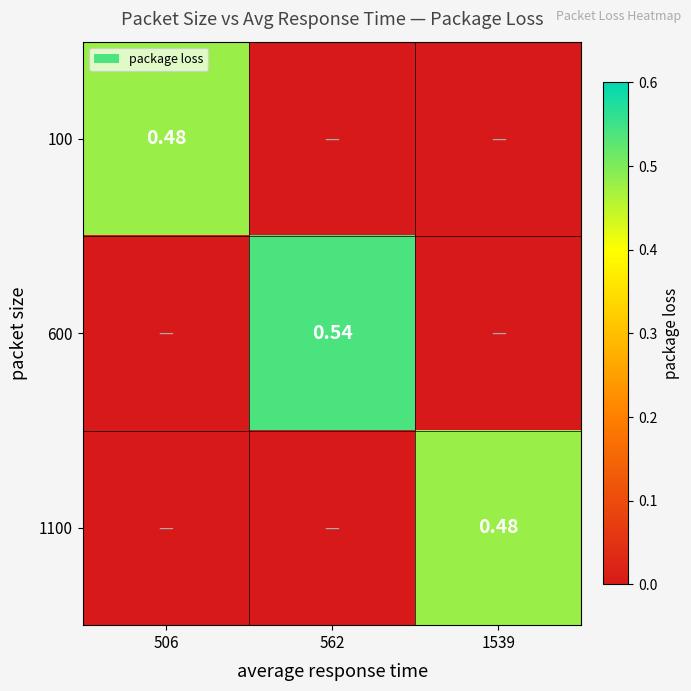

At which label does 600 reach its peak?

562